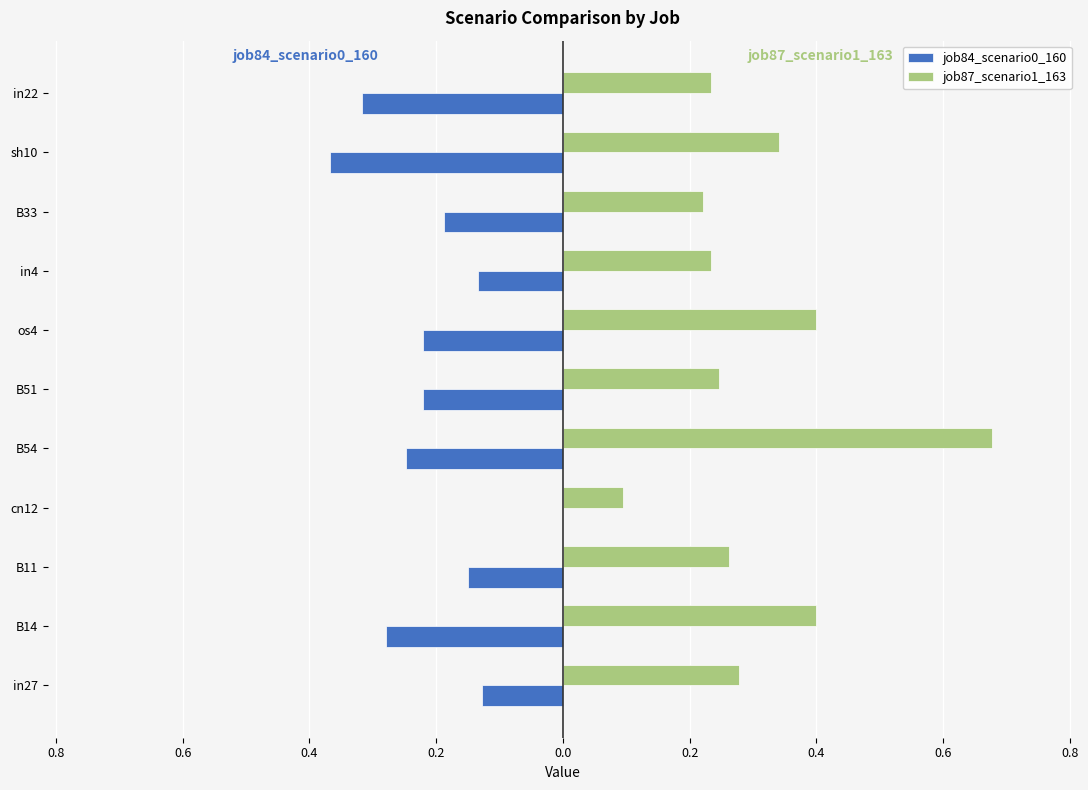

What are all the series names shown in the legend?

job84_scenario0_160, job87_scenario1_163